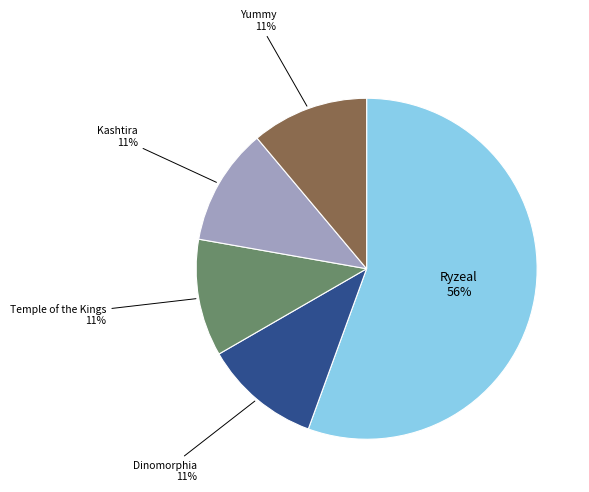

Is there any slice that represents more than half of the pie?

Yes